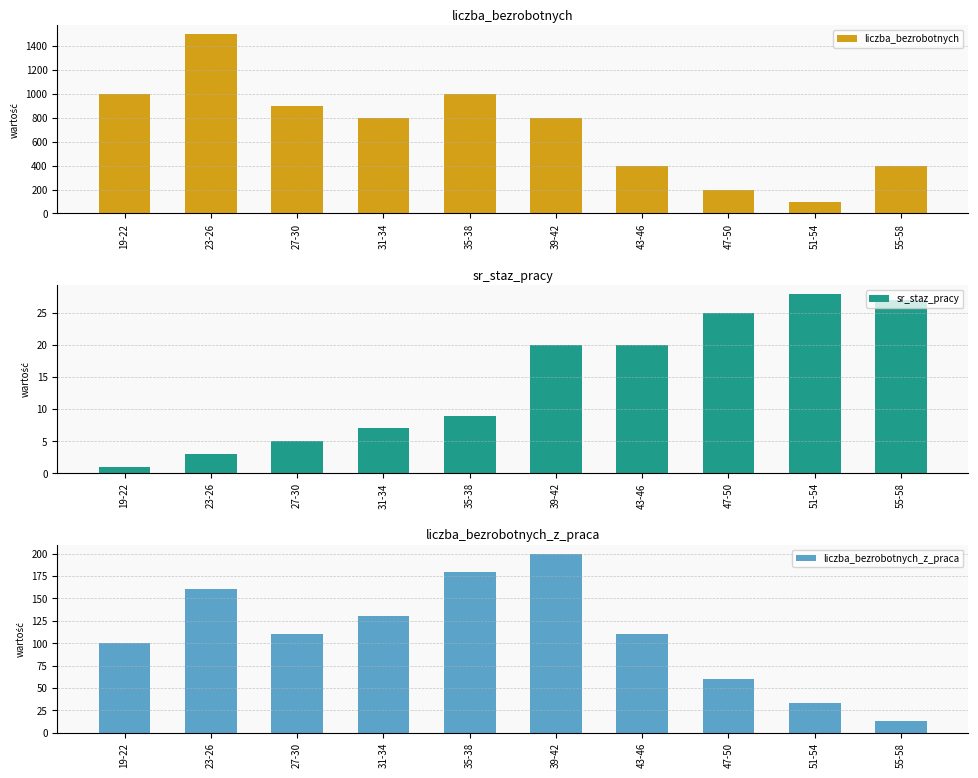

What are all the series names shown in the legend?

liczba_bezrobotnych, sr_staz_pracy, liczba_bezrobotnych_z_praca